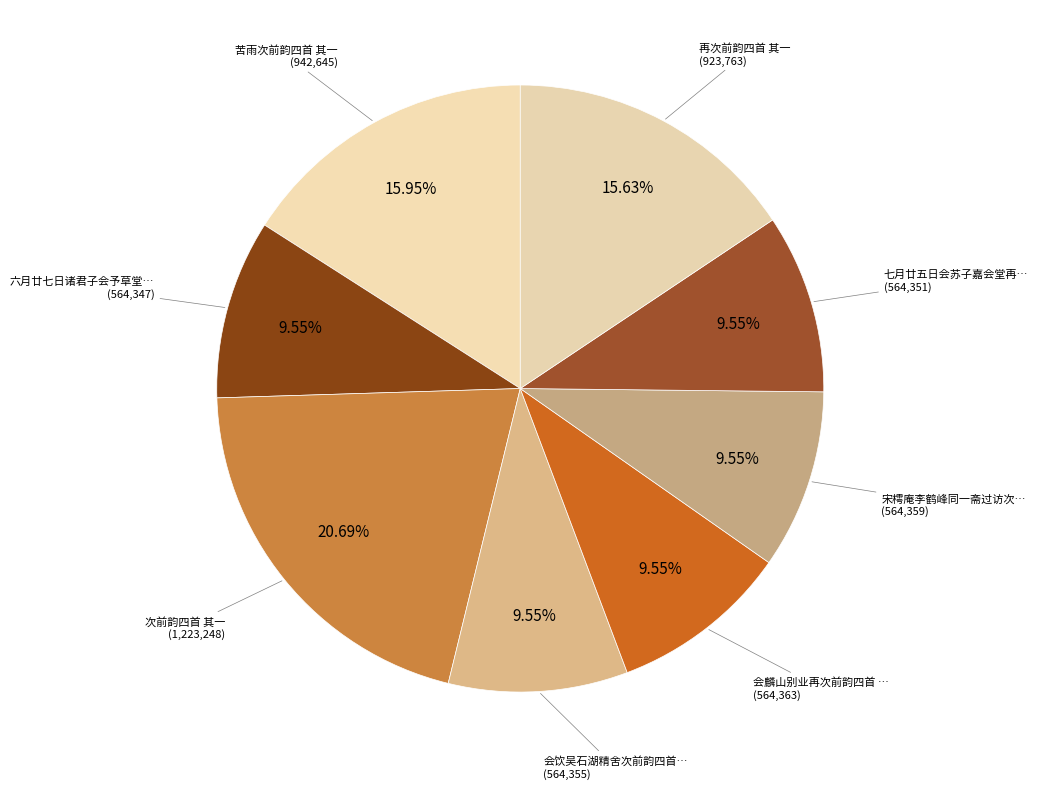

Count the number of slices in the pie.

8